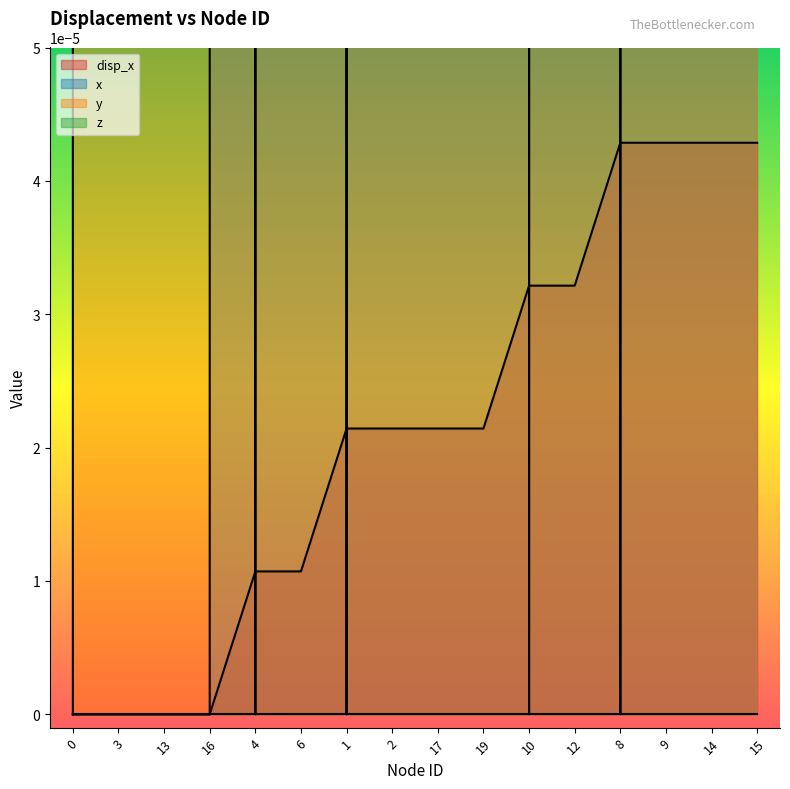

At which category is the sum across all series the highest?

15